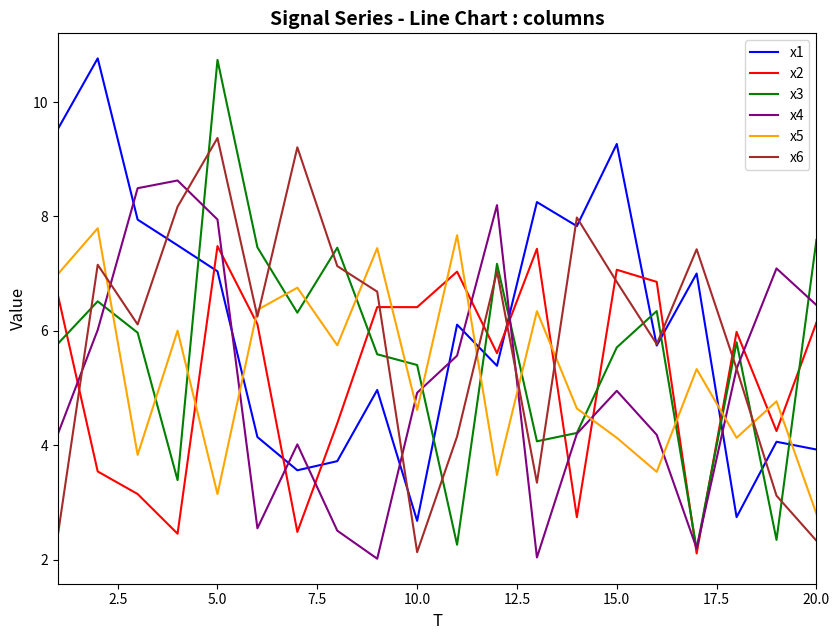

What is the highest value of the x1 series?

10.8